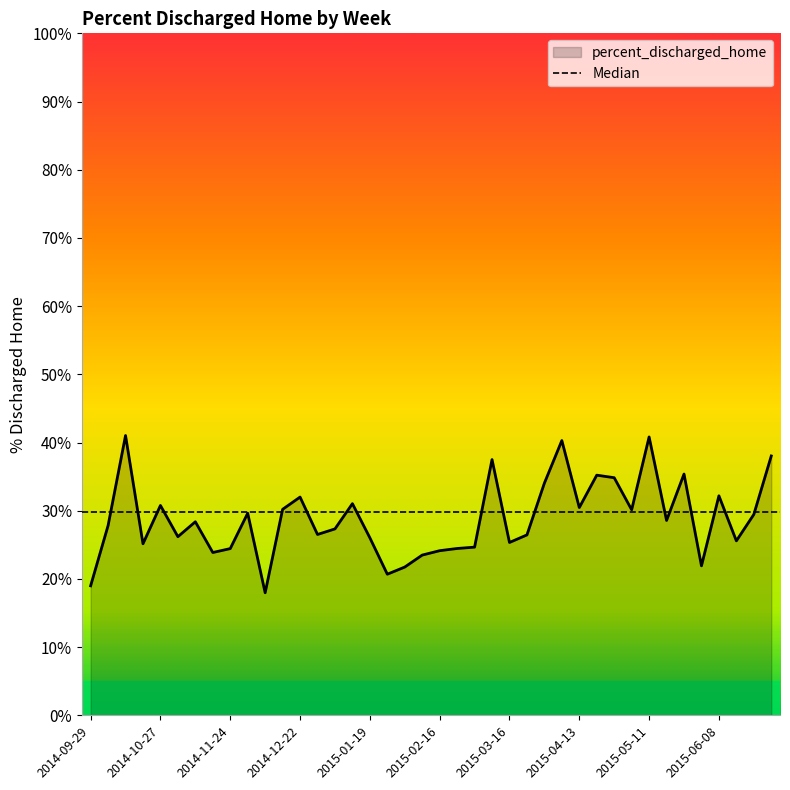

Reading right to left, what are all the values shown in this chart?

0.4	0.3	0.3	0.3	0.2	0.4	0.3	0.4	0.3	0.3	0.4	0.3	0.4	0.3	0.3	0.3	0.4	0.2	0.2	0.2	0.2	0.2	0.2	0.3	0.3	0.3	0.3	0.3	0.3	0.2	0.3	0.2	0.2	0.3	0.3	0.3	0.3	0.4	0.3	0.2